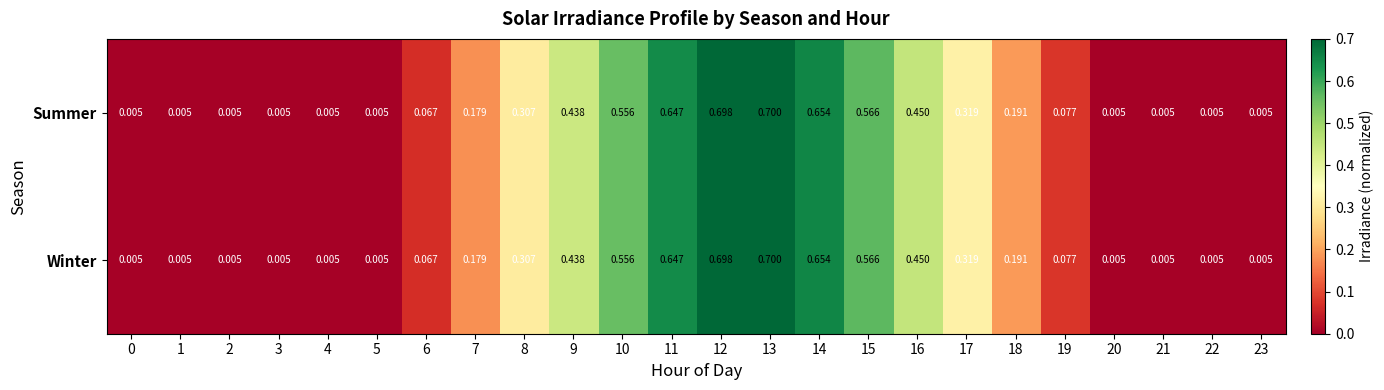

What is the greatest value displayed?

0.7